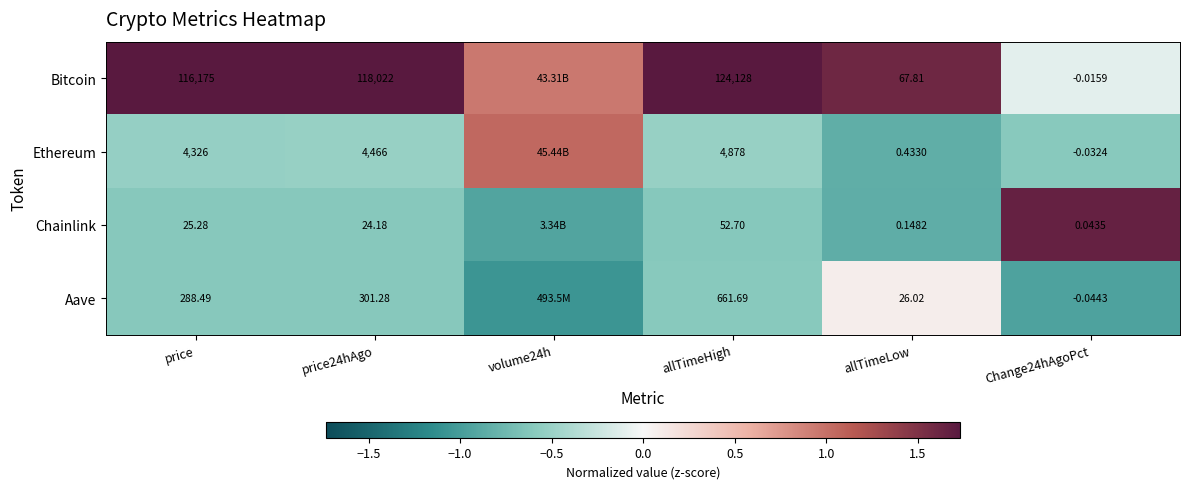

Is the value of Chainlink at price greater than the value of Ethereum at allTimeLow?

Yes